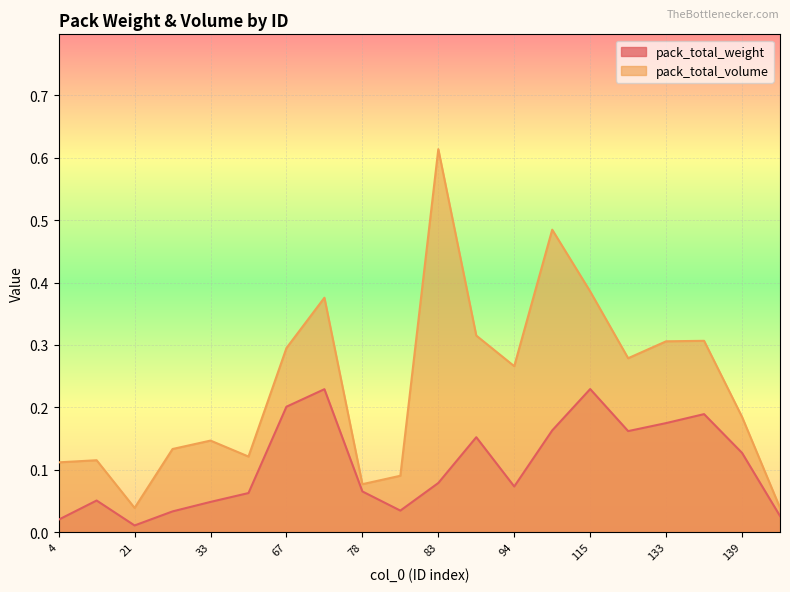

How many interior local peaks does the pack_total_weight series have?

5